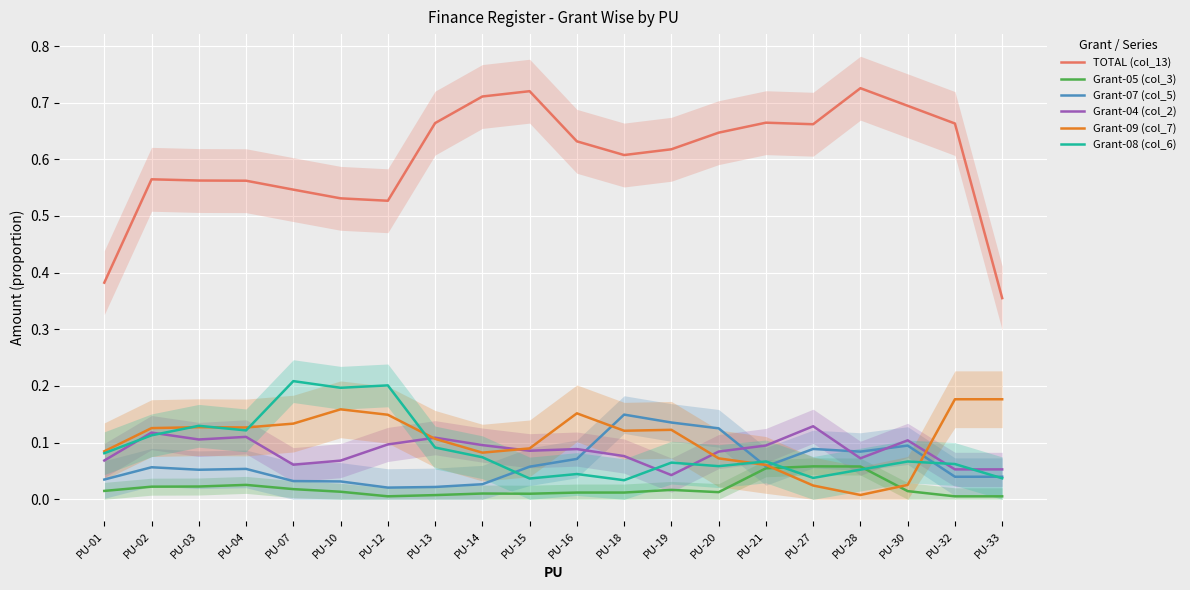

List the series in order of their peak value, lowest first.

Grant-05 (col_3), Grant-04 (col_2), Grant-07 (col_5), Grant-09 (col_7), Grant-08 (col_6), TOTAL (col_13)